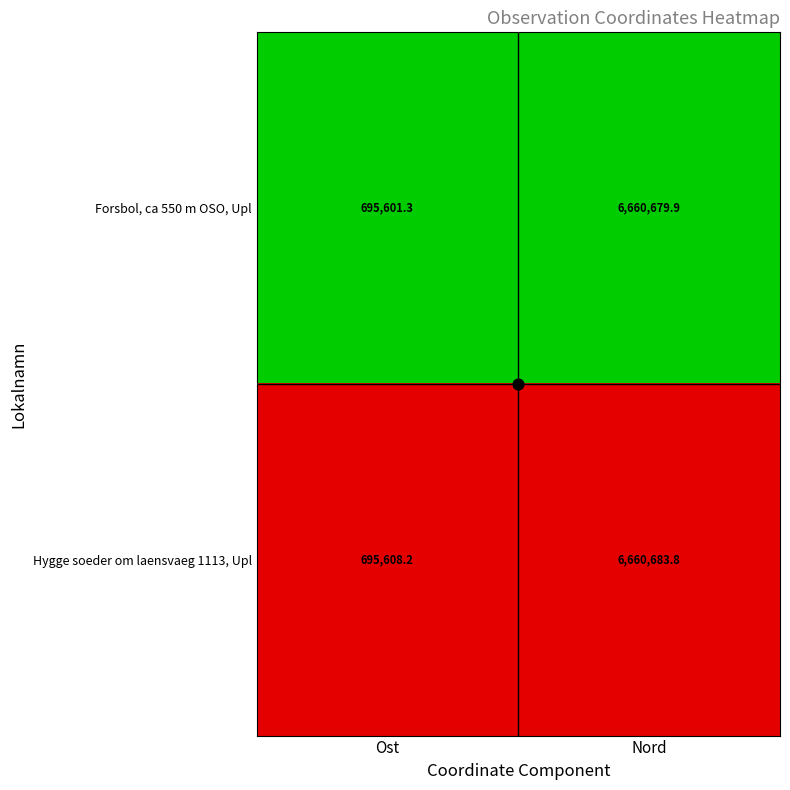

Rank the categories by Hygge soeder om laensvaeg 1113, Upl value from highest to lowest.

Nord, Ost